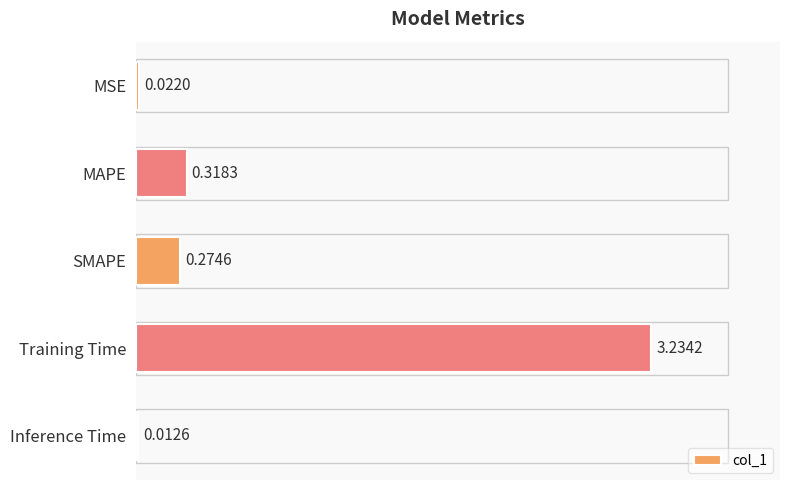

What is the label of the 4th bar from the bottom?

MAPE